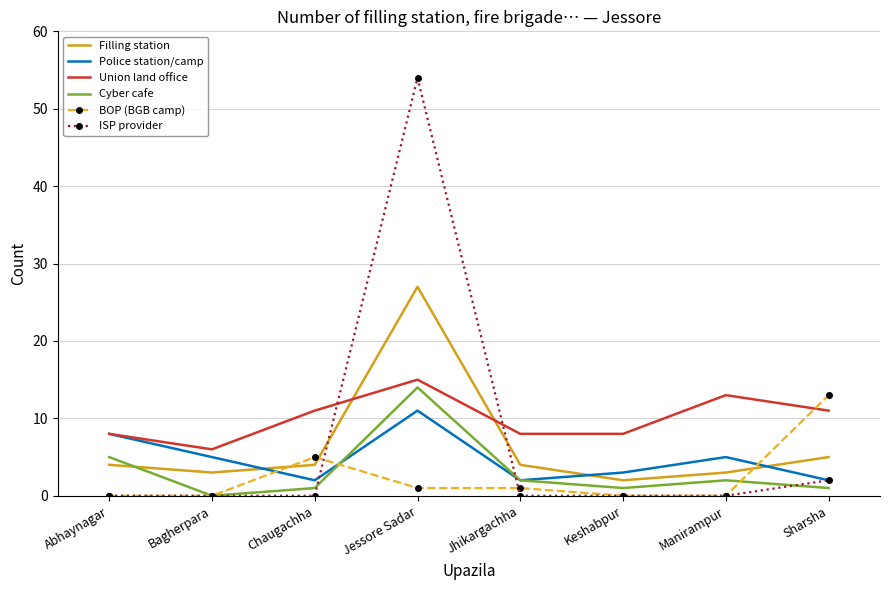

Which series has the largest total across all categories?

Union land office